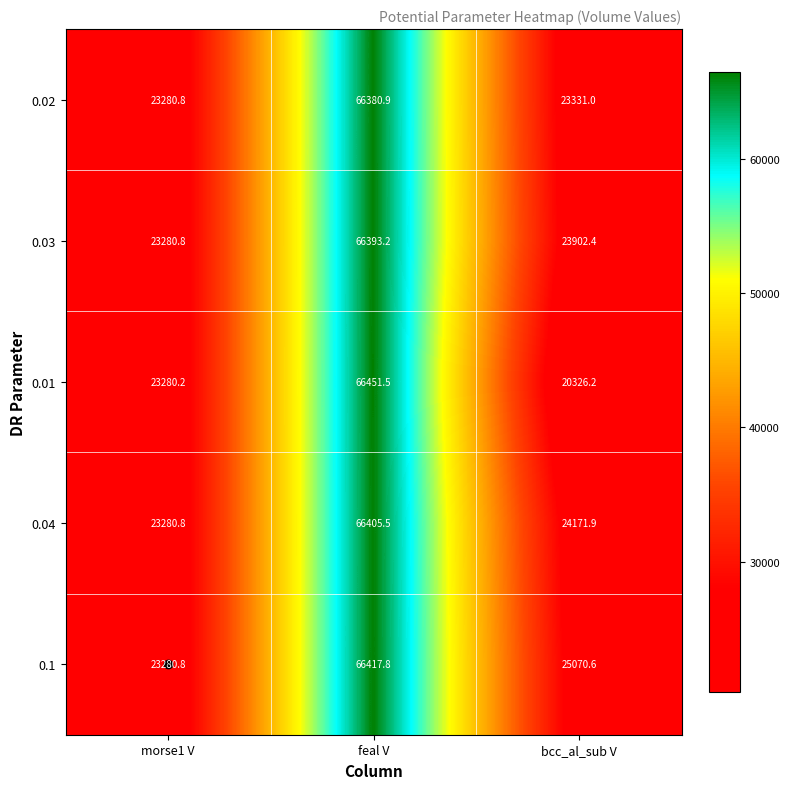

The 0.1 series shows 66417.8 at feal V. True or false?

True